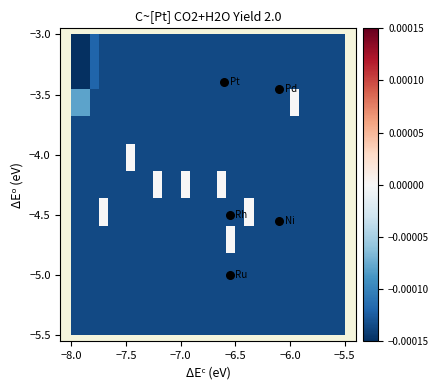

How many categories are shown in the chart?

30